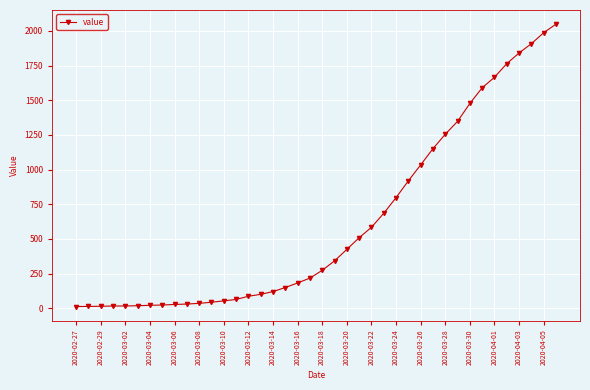

How many data points are less than 274?

20